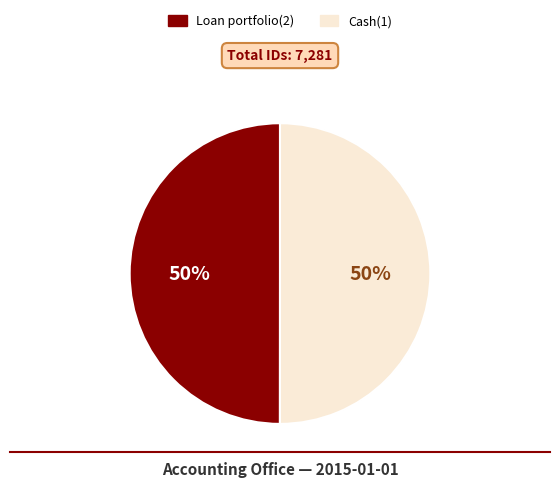

To the nearest percent, what is the average slice percentage?

50%